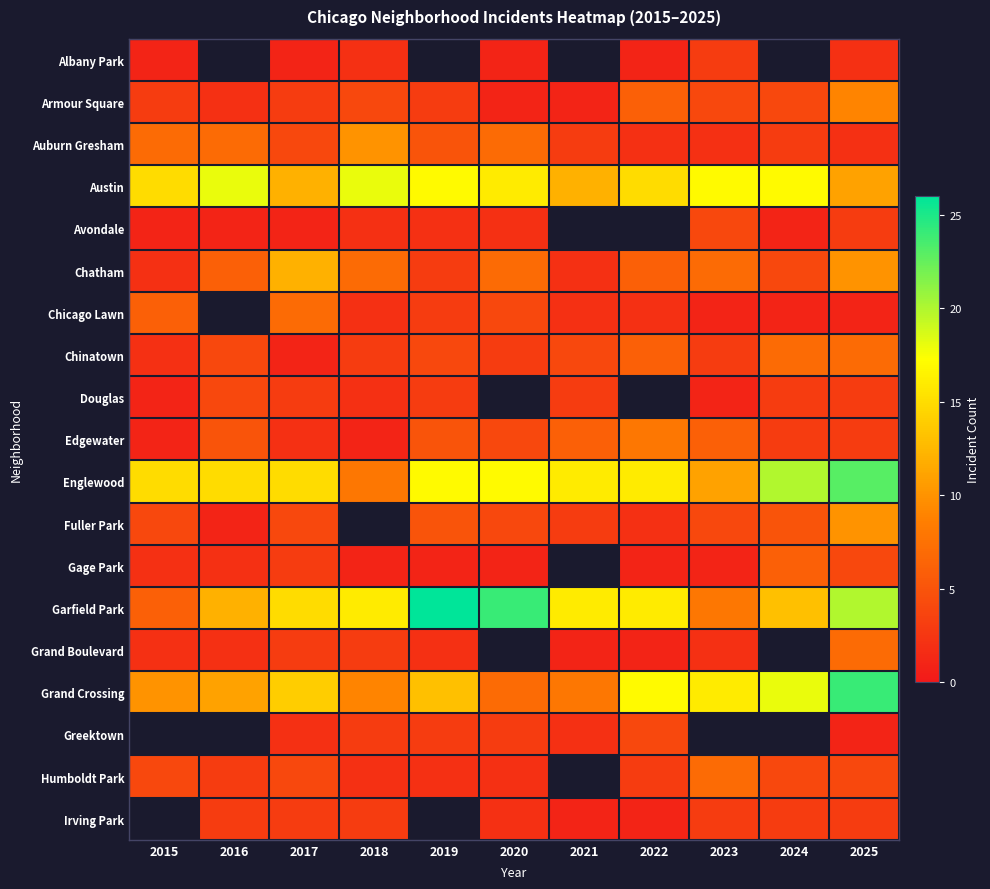

List the series in order of their peak value, highest first.

Garfield Park, Grand Crossing, Englewood, Austin, Chatham, Auburn Gresham, Fuller Park, Armour Square, Edgewater, Chicago Lawn, Chinatown, Gage Park, Greektown, Humboldt Park, Avondale, Douglas, Albany Park, Irving Park, Grand Boulevard